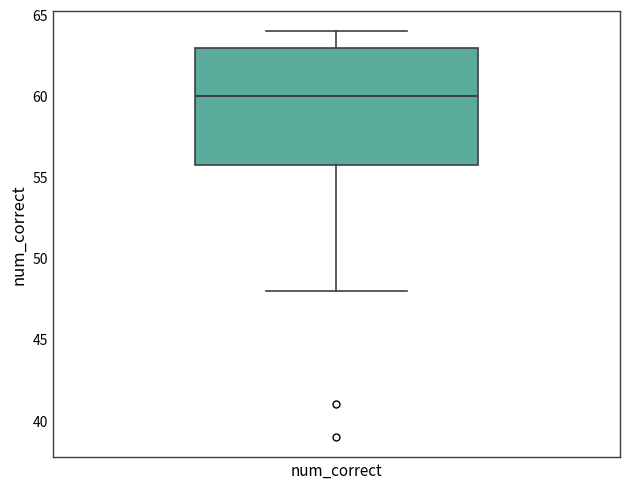

Read this box plot against the y-axis: the position of the median line, the range covered by the box, and the ends of both whiskers. The values are not printed on the chart, so give them approximately, as read against the axis.

median 60, box 56 to 63, whiskers 48 to 64